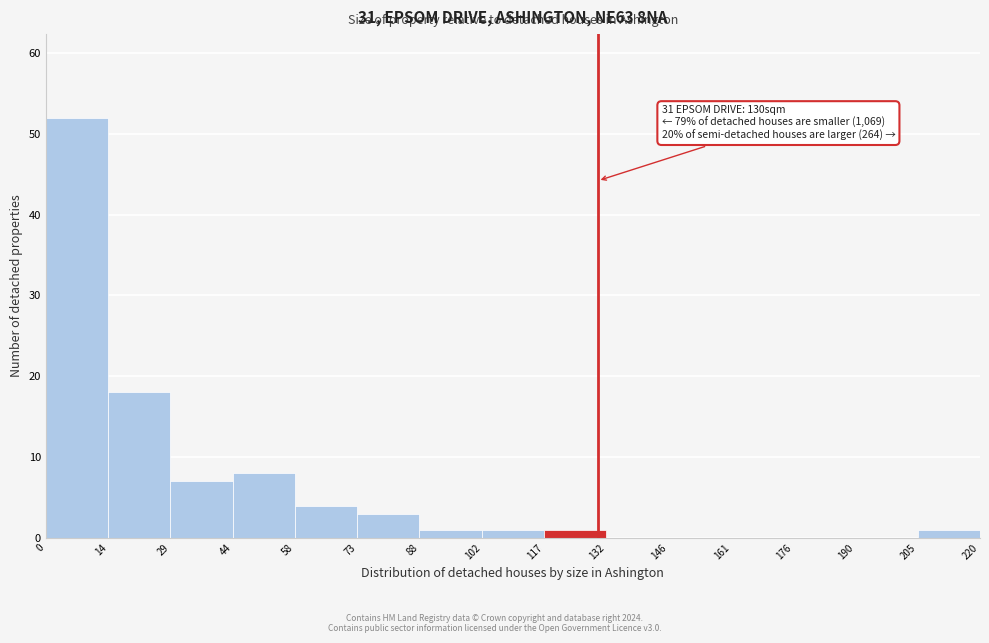

Which range on the x-axis has the tallest bar?

0 to 14